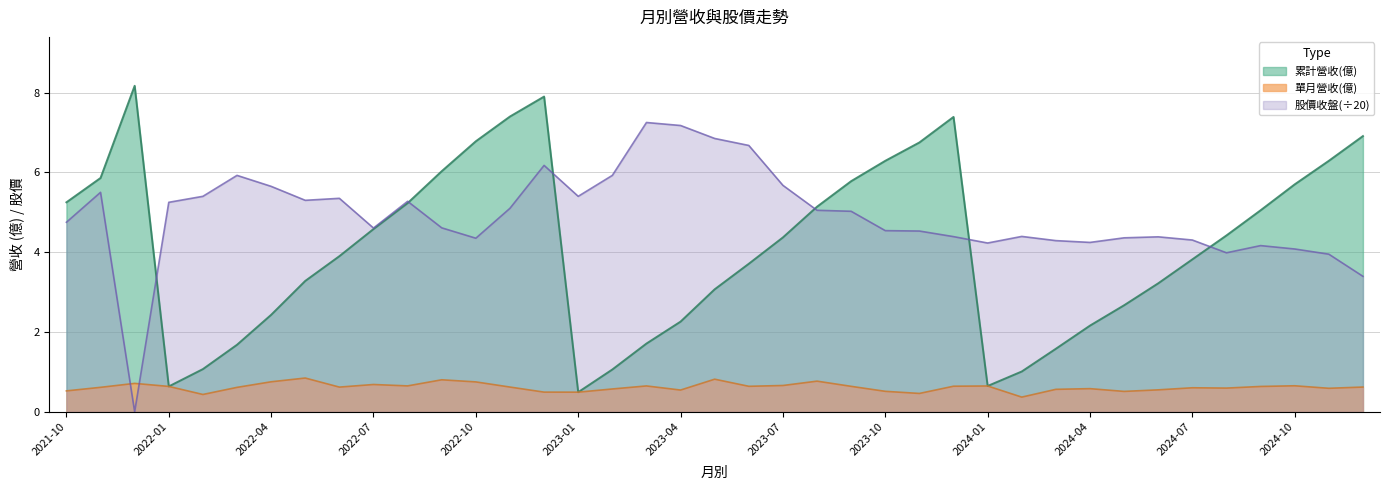

Which series has the largest total across all categories?

股價收盤(÷20)